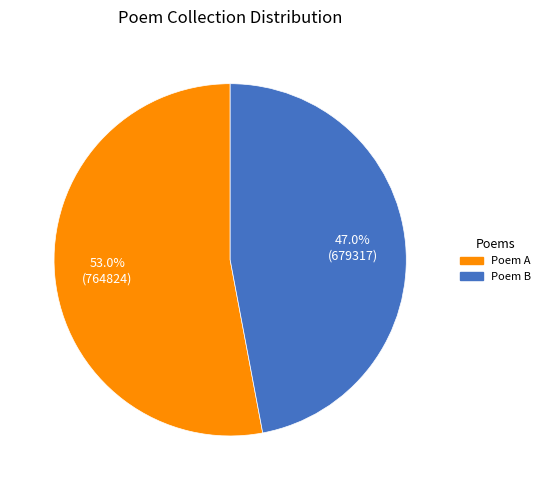

Approximately how many times larger is the value at Poem A compared to Poem B?

1.1